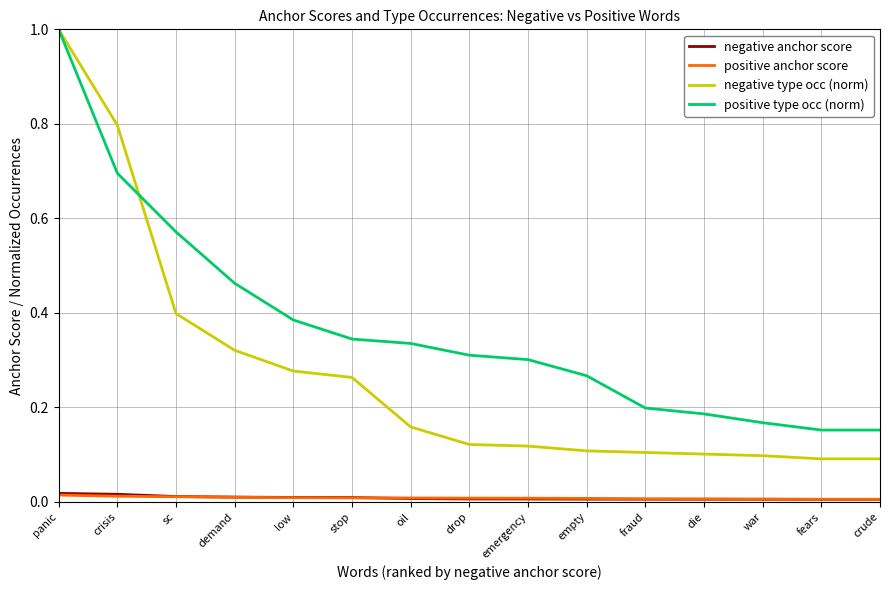

The negative anchor score series shows 0.0 at drop. True or false?

True